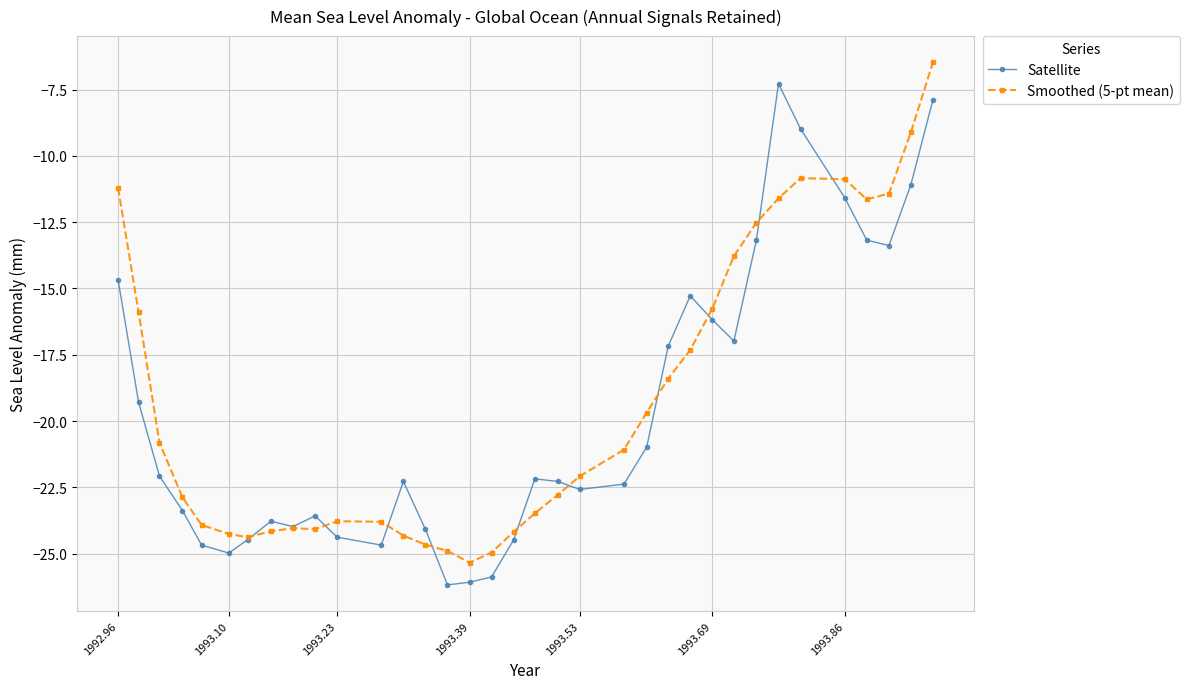

What is the value of the Smoothed (5-pt mean) point at the 34th from the left?

-9.1